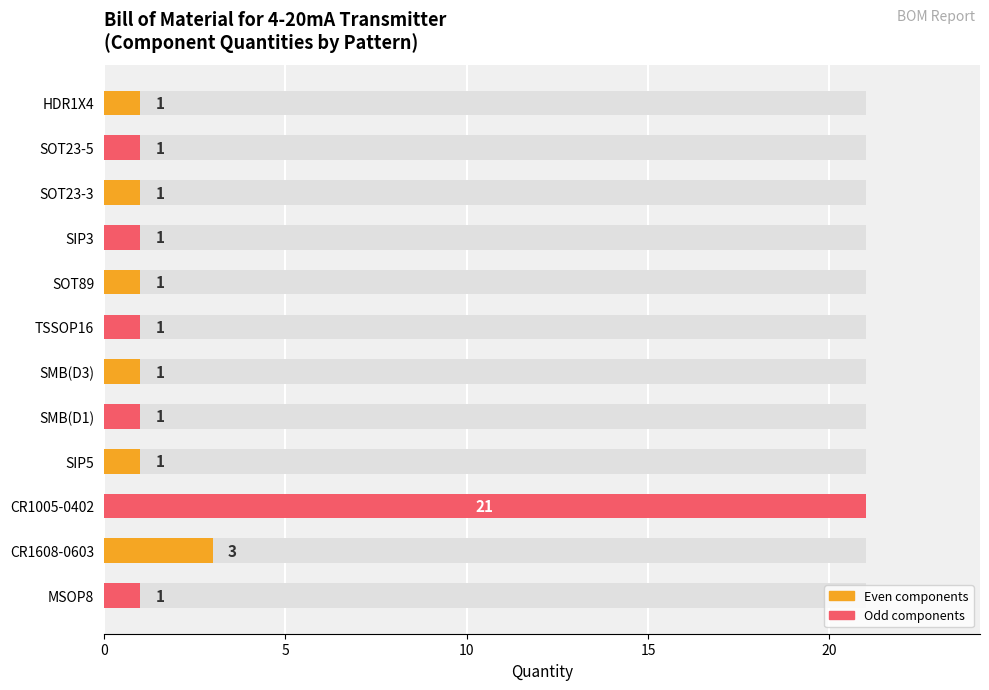

What is the difference between the maximum and minimum values?

20